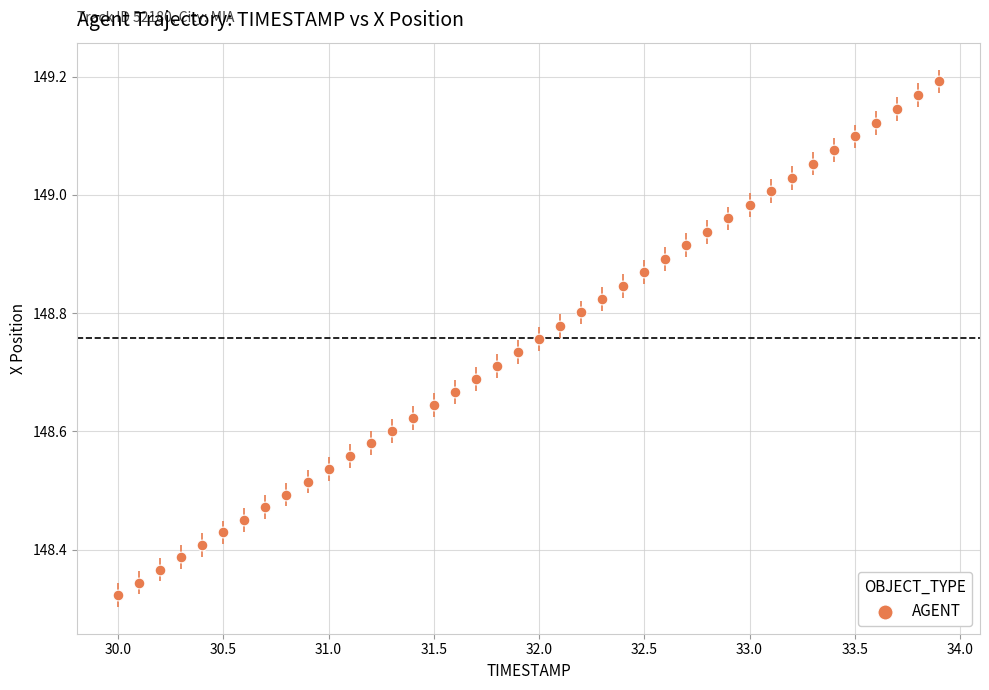

What is the range of X values (max minus min)?

3.9